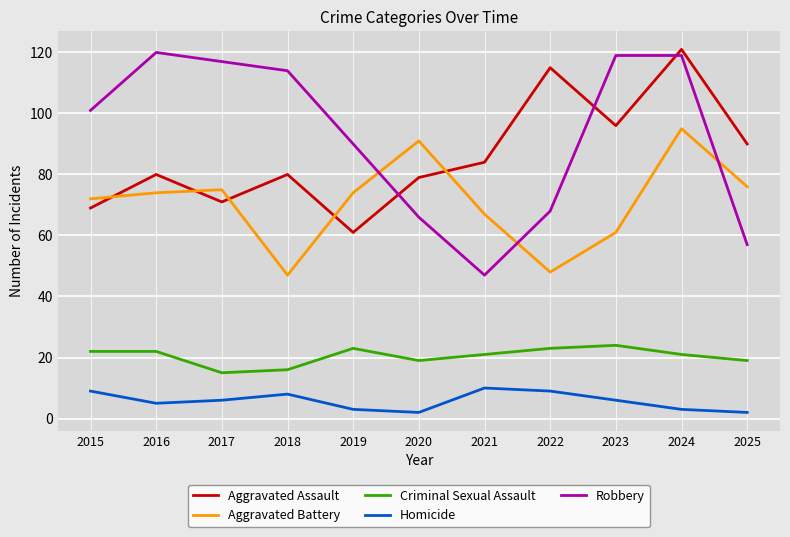

The Robbery series shows 66 at 2020. True or false?

True